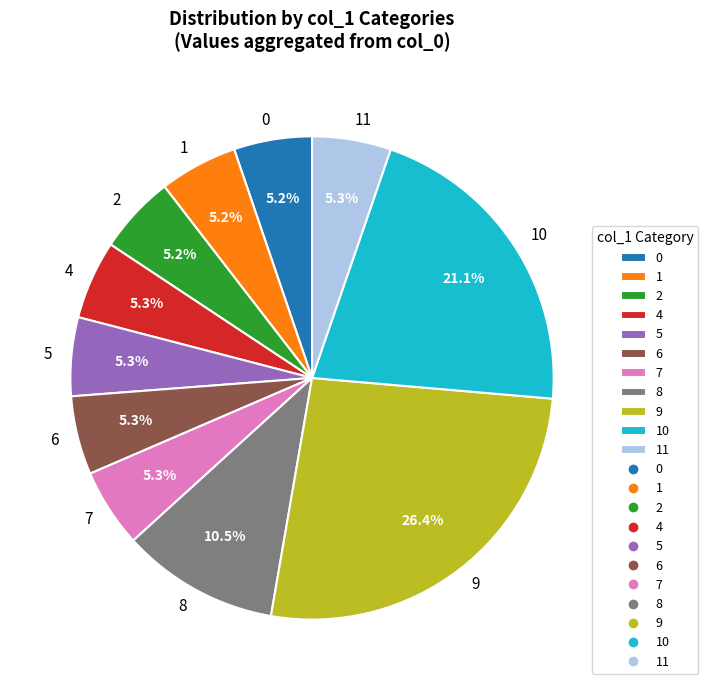

Does any single category account for the majority?

No